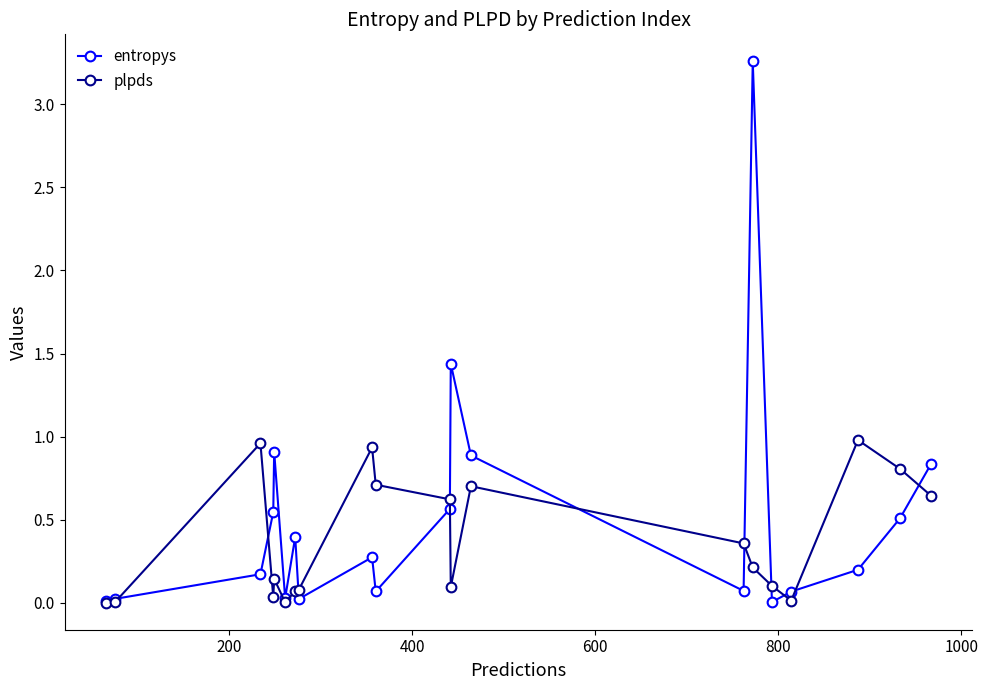

What is the value of the plpds point at the 13th from the left?

0.7